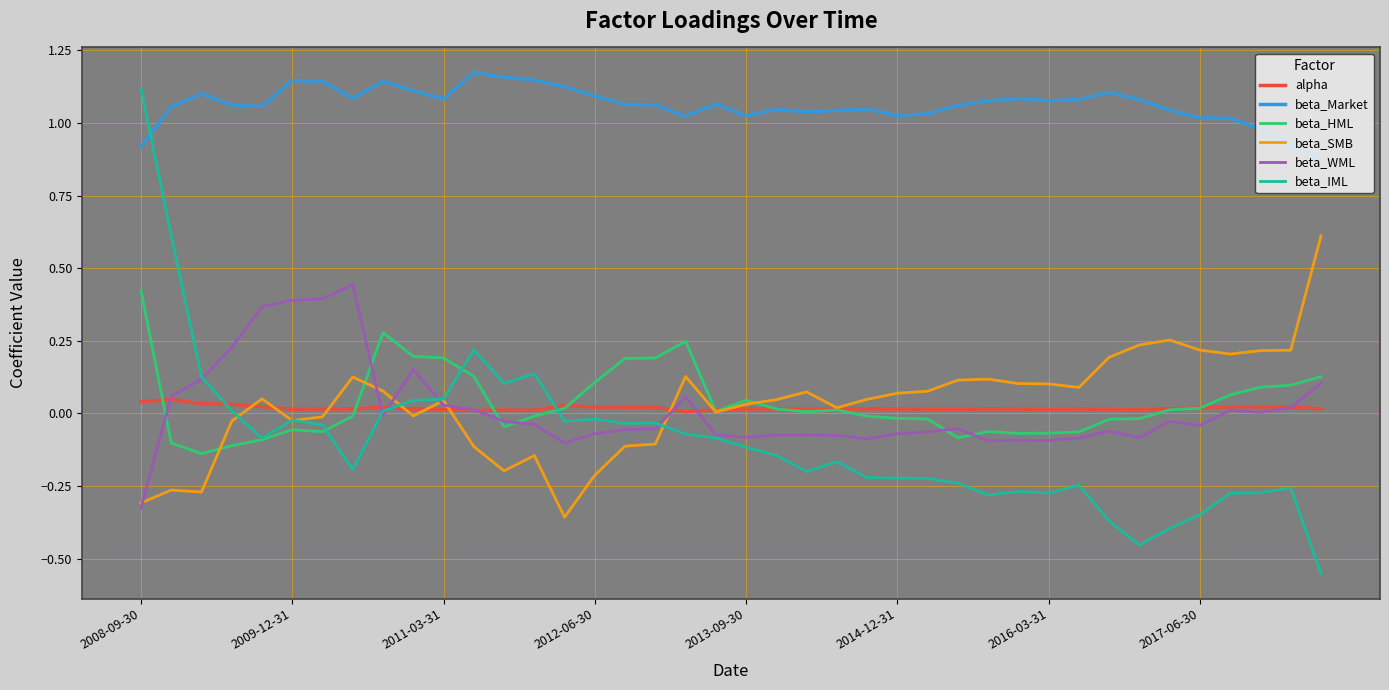

What is the sum of all alpha values?

0.7